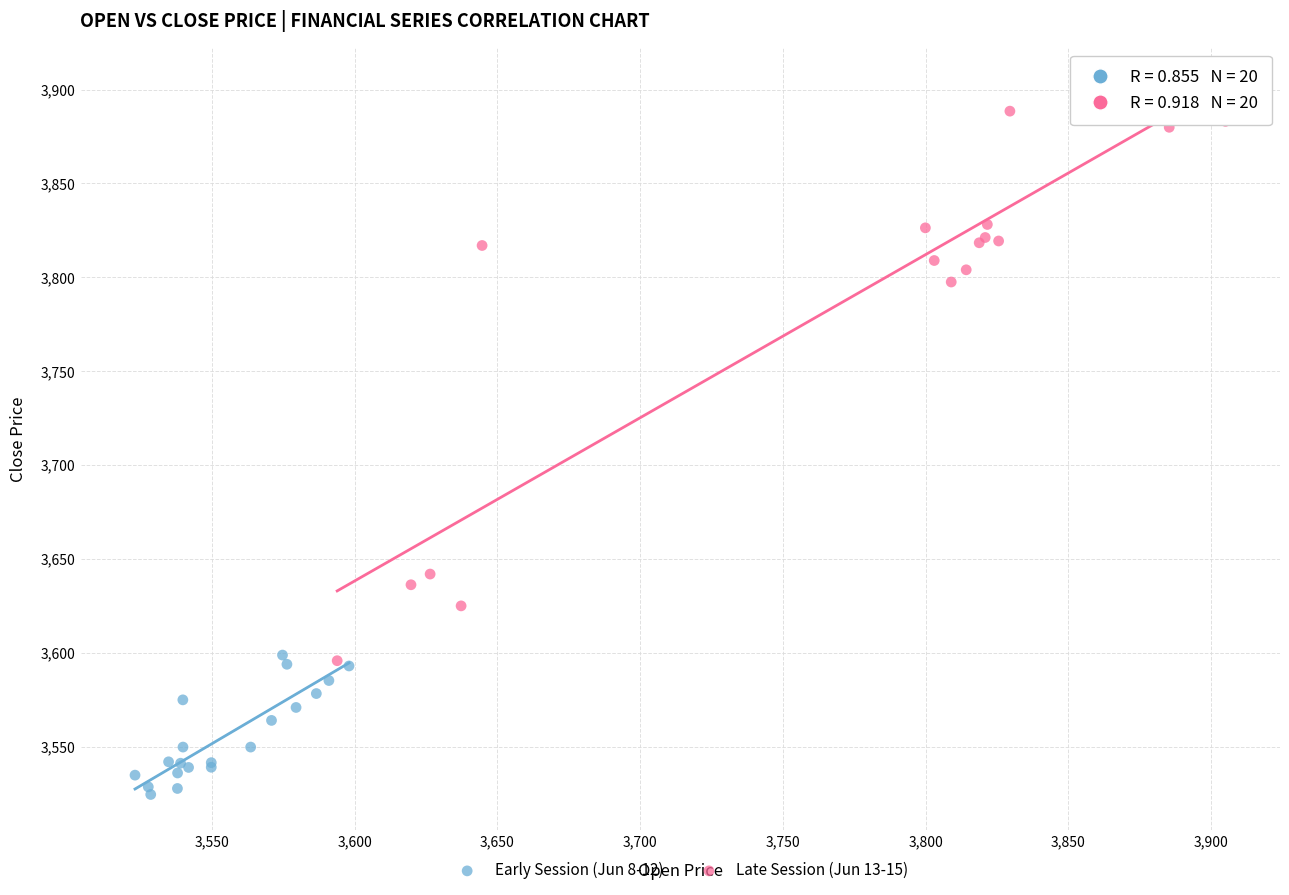

Which series contains the lowest Y value?

Early Session (Jun 8-12)